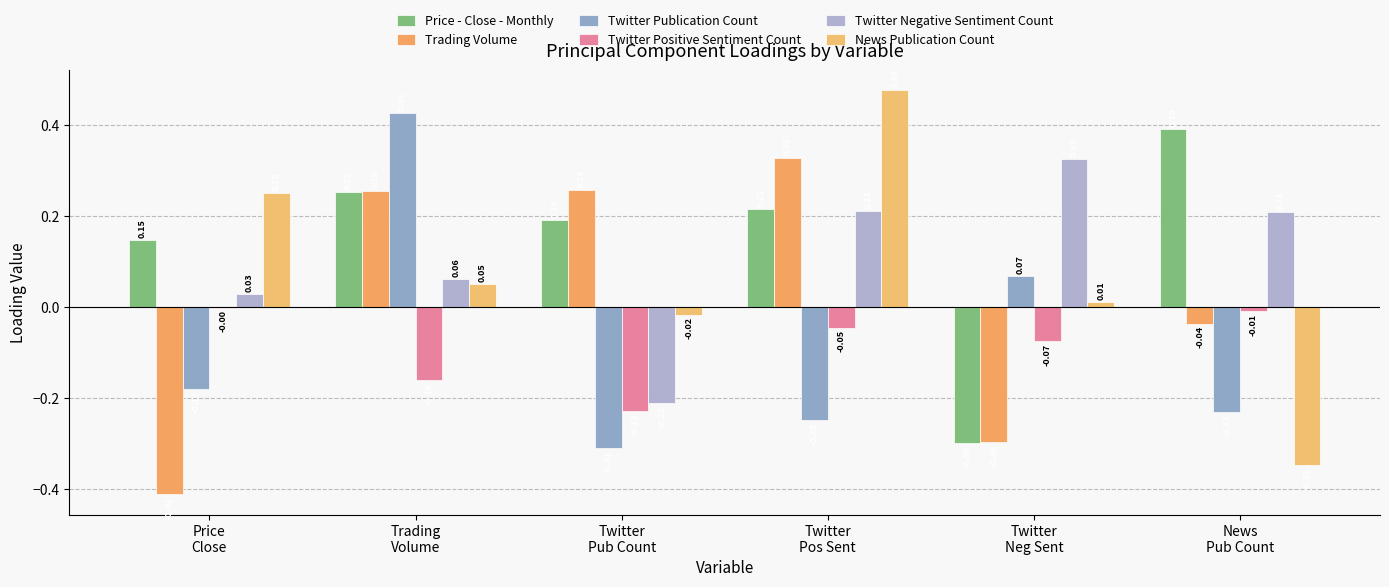

The value of Price - Close - Monthly at Twitter
Pos Sent is 0.3. True or false?

False